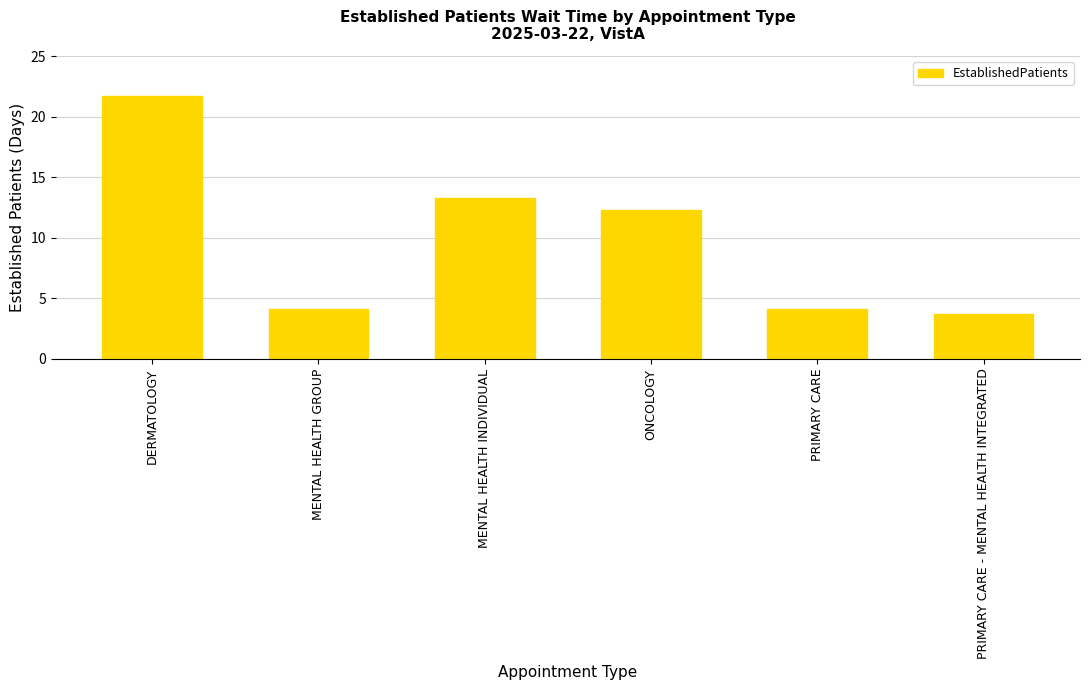

The chart shows a value of 12.3 at ONCOLOGY. True or false?

True